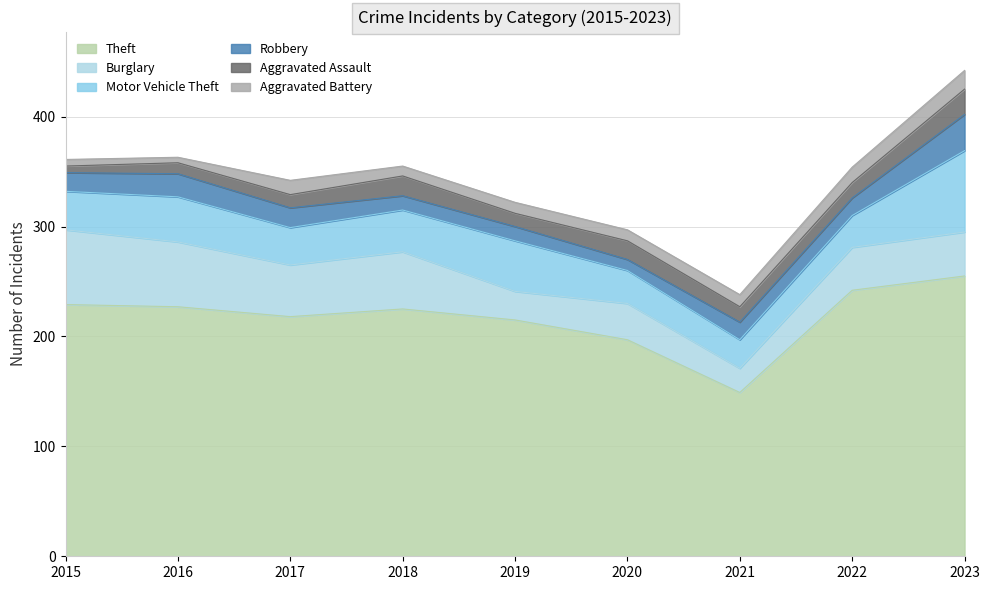

Which series changed the most between 2018 and 2023?

Motor Vehicle Theft